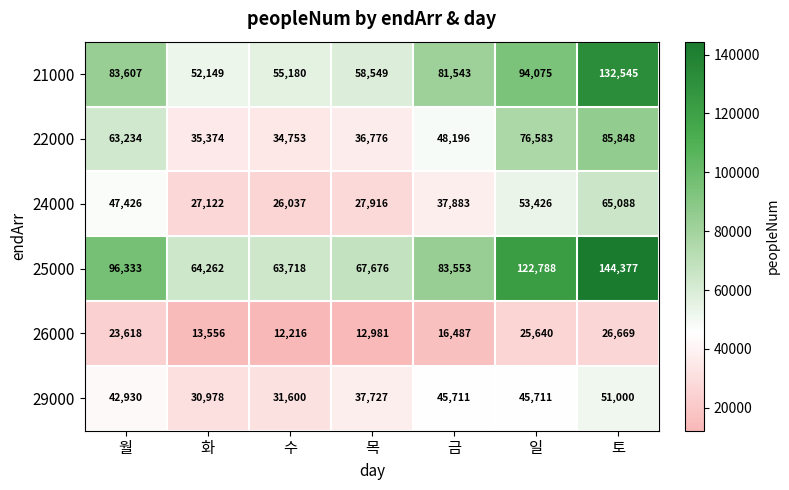

List the series in order of their peak value, lowest first.

26000, 29000, 24000, 22000, 21000, 25000